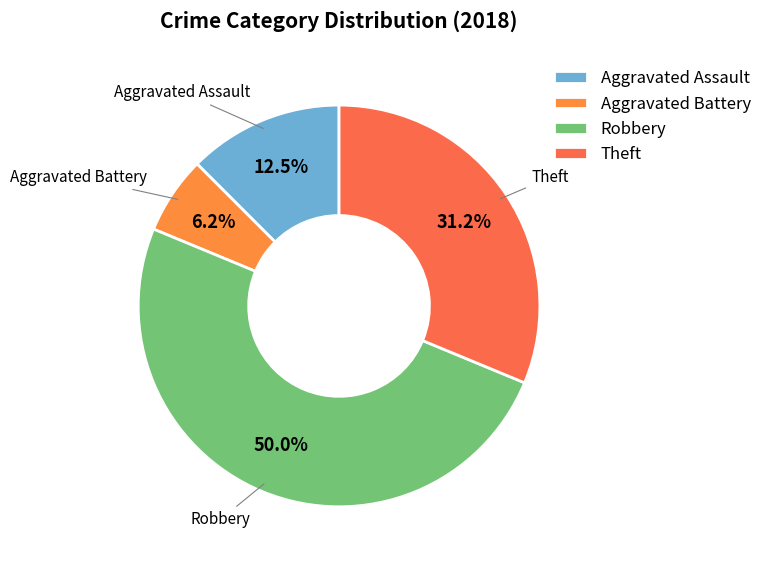

Rank the categories by value from highest to lowest.

Robbery, Theft, Aggravated Assault, Aggravated Battery